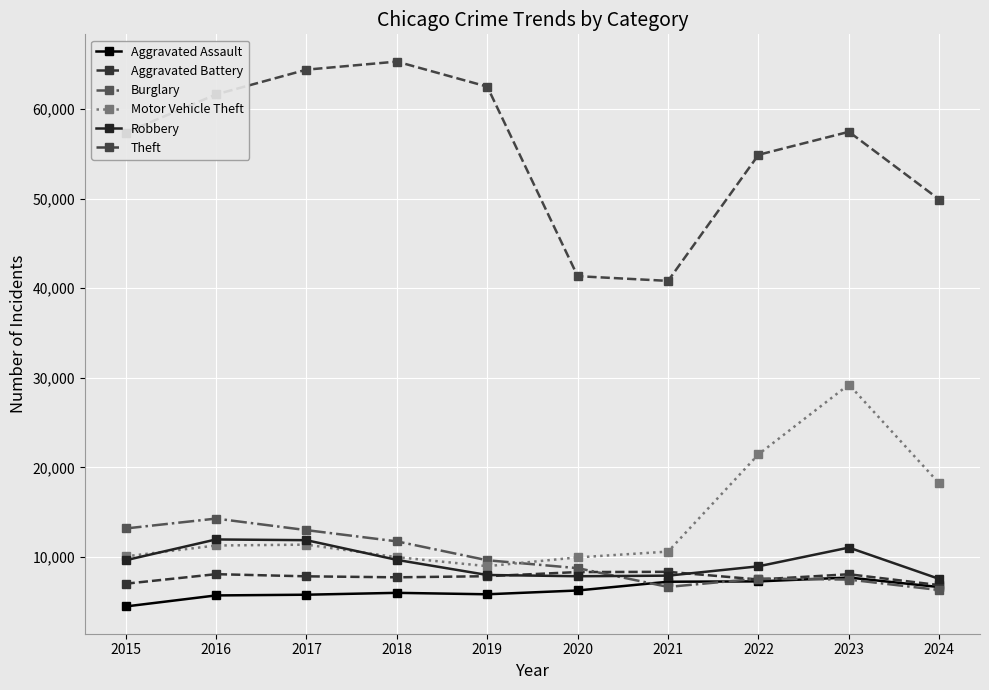

Does the chart have visible grid lines?

Yes